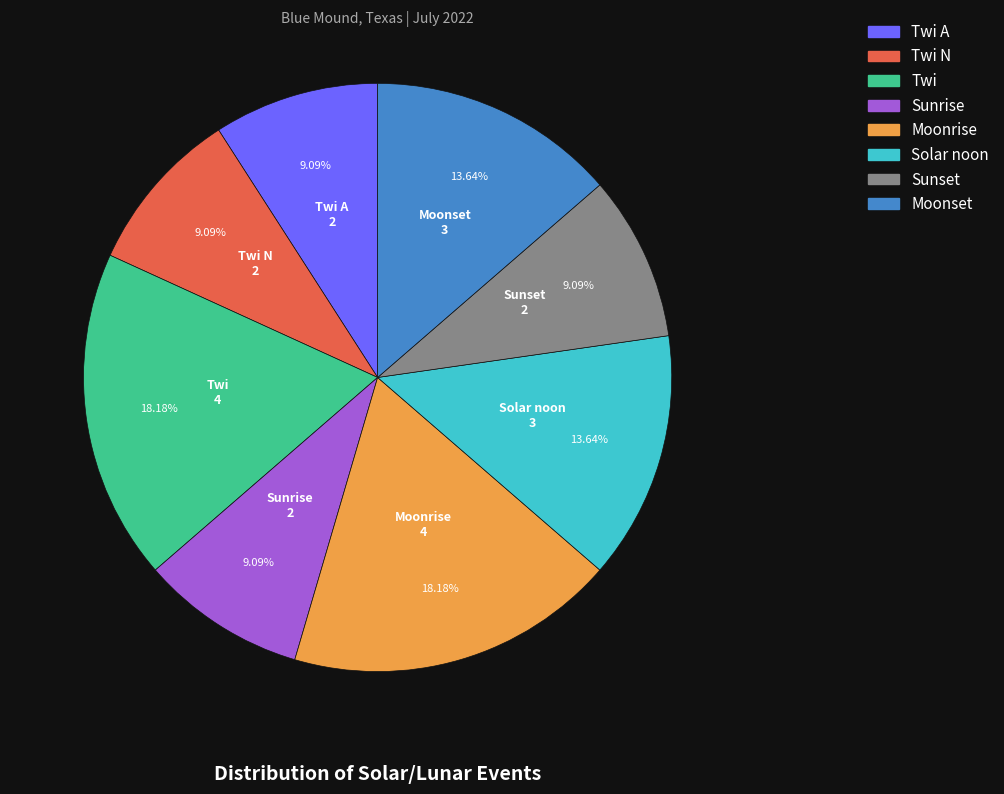

Is there a majority slice in this chart?

No